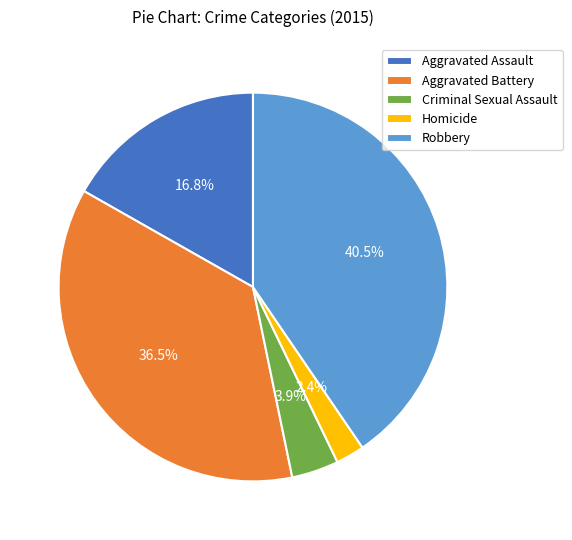

To the nearest percent, what percentage of the pie is Criminal Sexual Assault?

4%